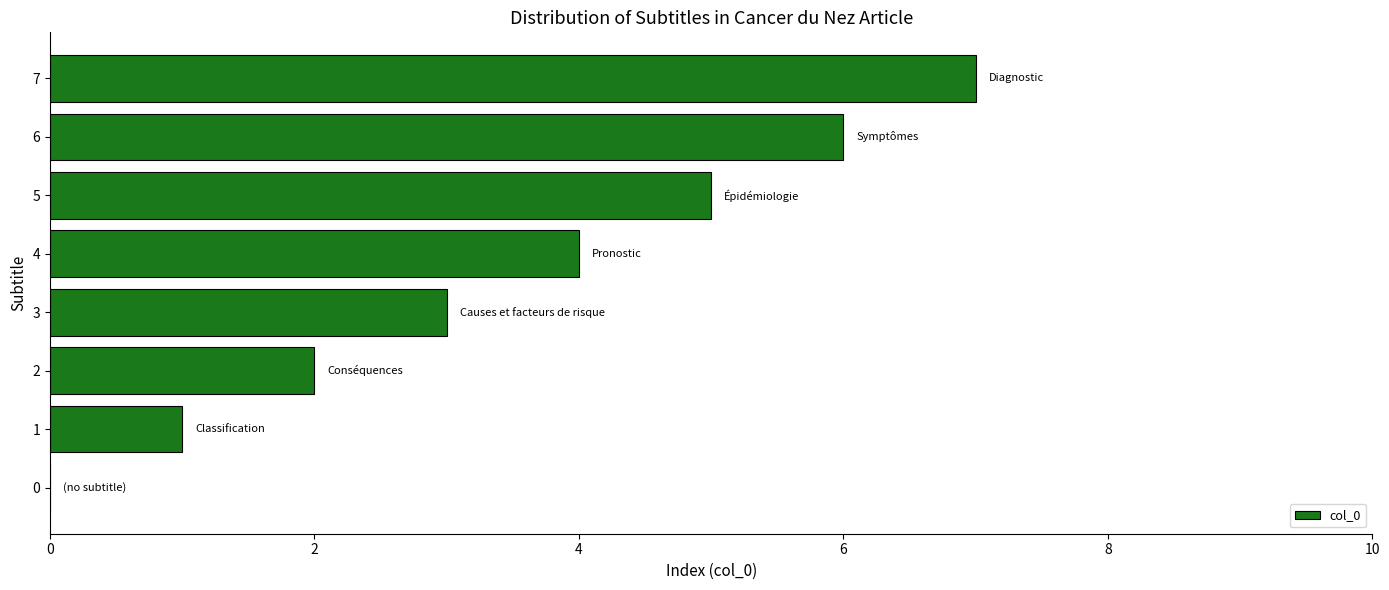

Is it true that the value at 3 is 2?

False